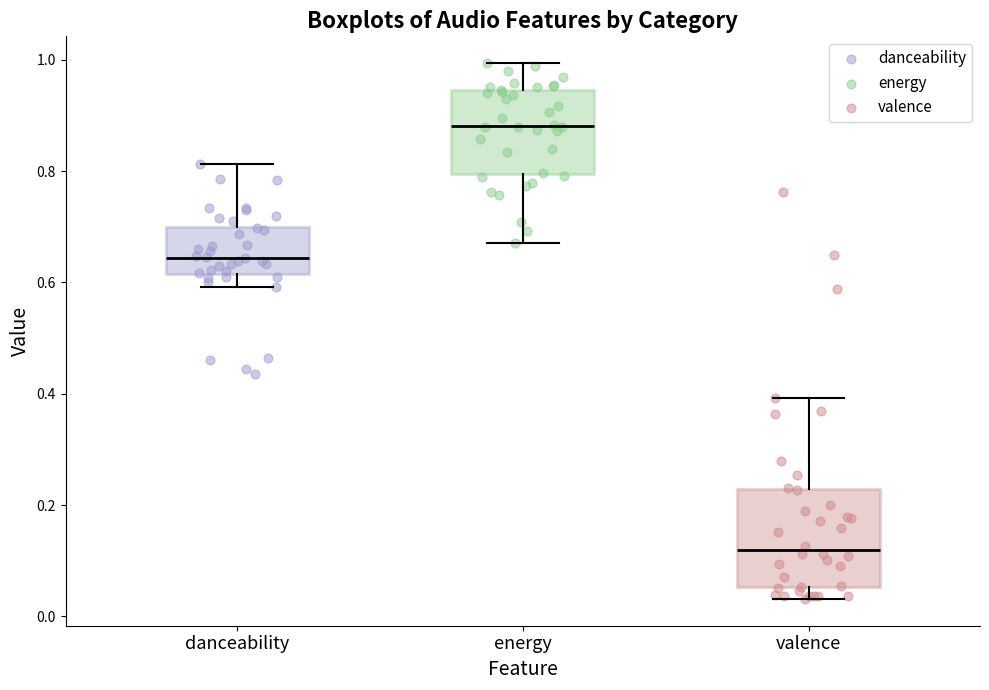

Reading left to right, read every box against the y-axis: the position of its median line, the range the box covers, and the ends of its whiskers. The values are not printed on the chart, so give them approximately, as read against the axis.

danceability: median 0.64, box 0.62 to 0.70, whiskers 0.60 to 0.82
energy: median 0.88, box 0.80 to 0.94, whiskers 0.68 to 1.00
valence: median 0.12, box 0.06 to 0.22, whiskers 0.04 to 0.40